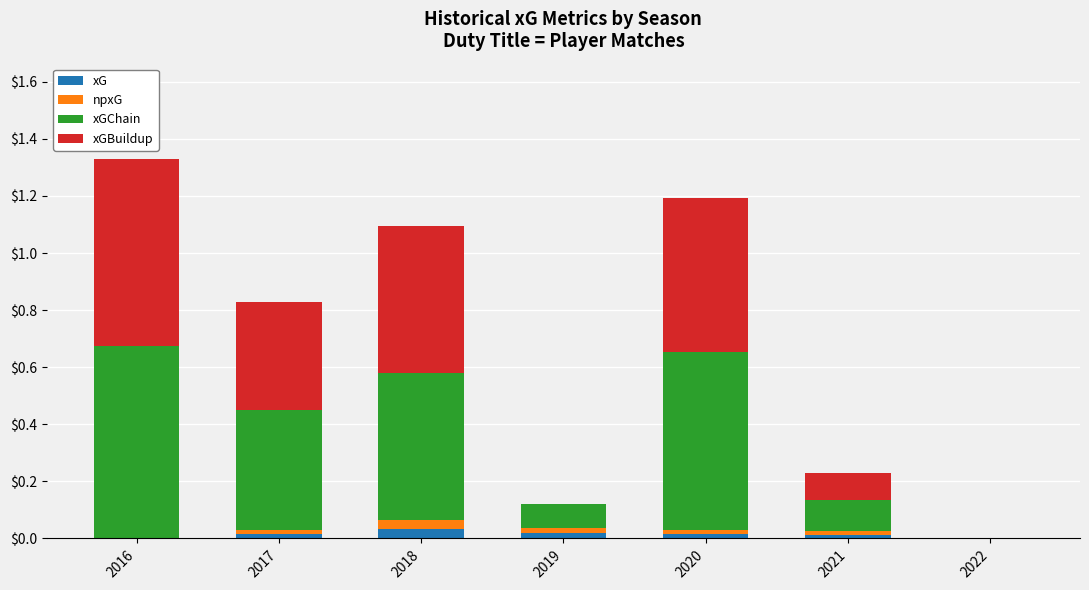

What is the total value across all series at 2016?

1.3